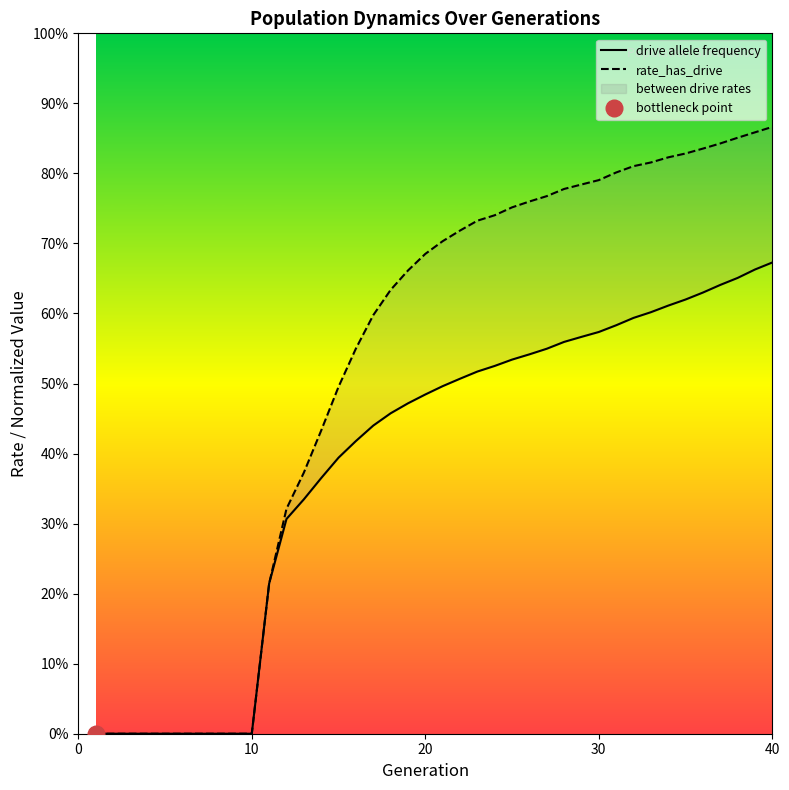

Does the chart display data point markers on the line(s)?

No